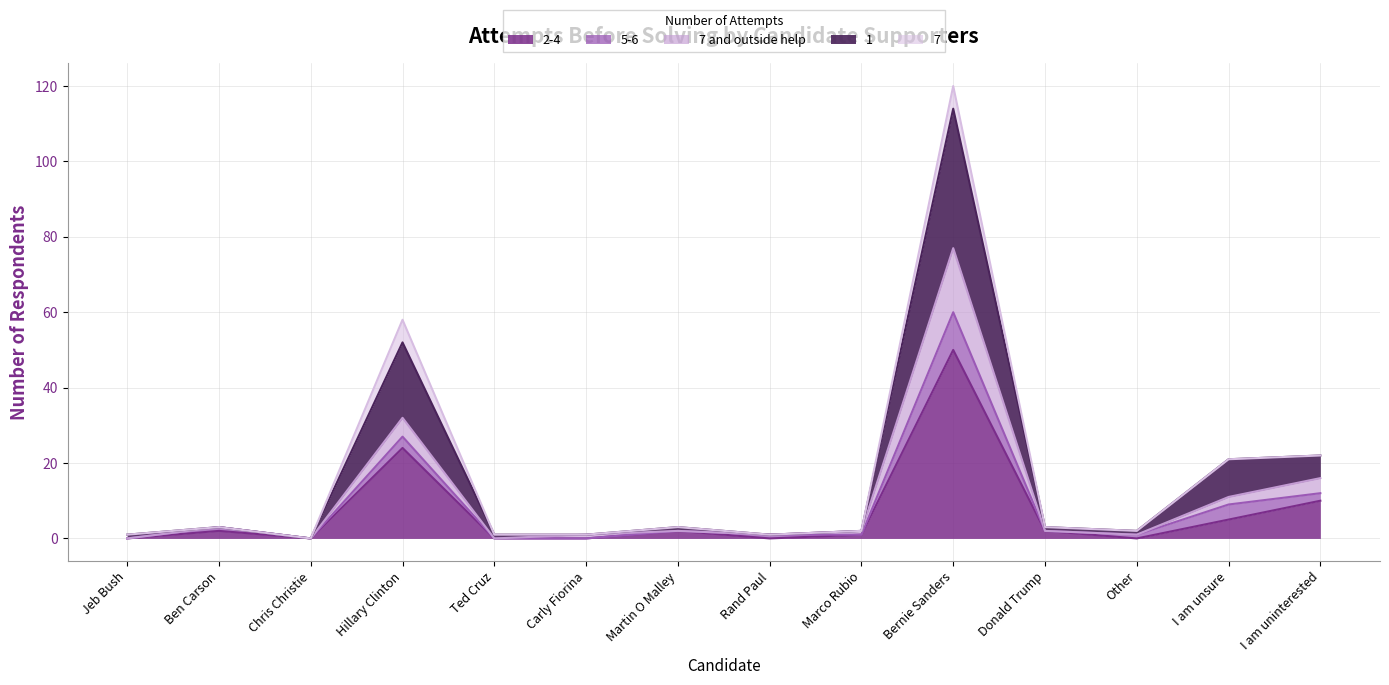

At which category is the sum across all series the highest?

Bernie Sanders